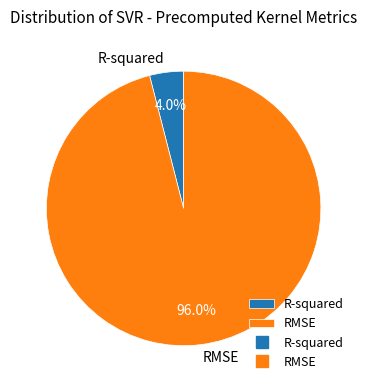

Is the sum of RMSE and R-squared greater than half?

Yes